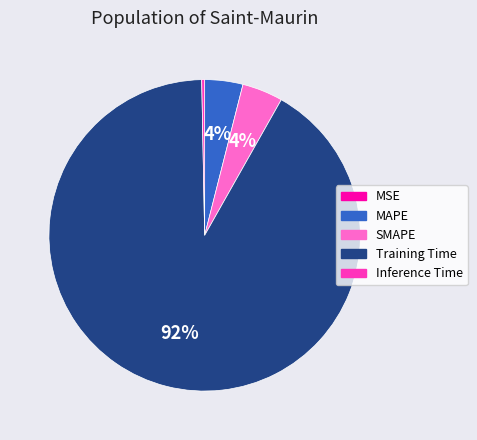

The SMAPE slice represents 4% of the pie. True or false?

True